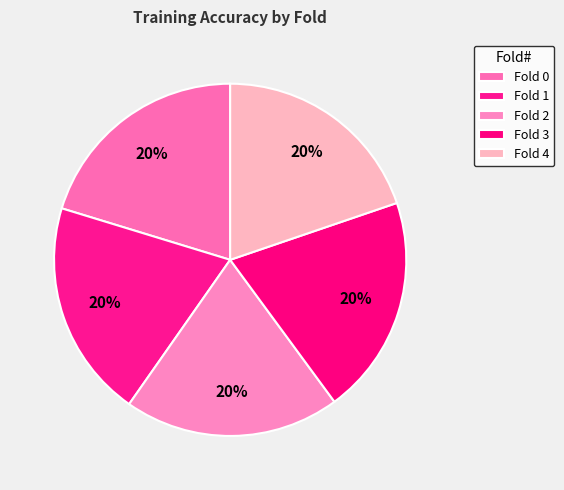

How many slices are in this pie chart?

5